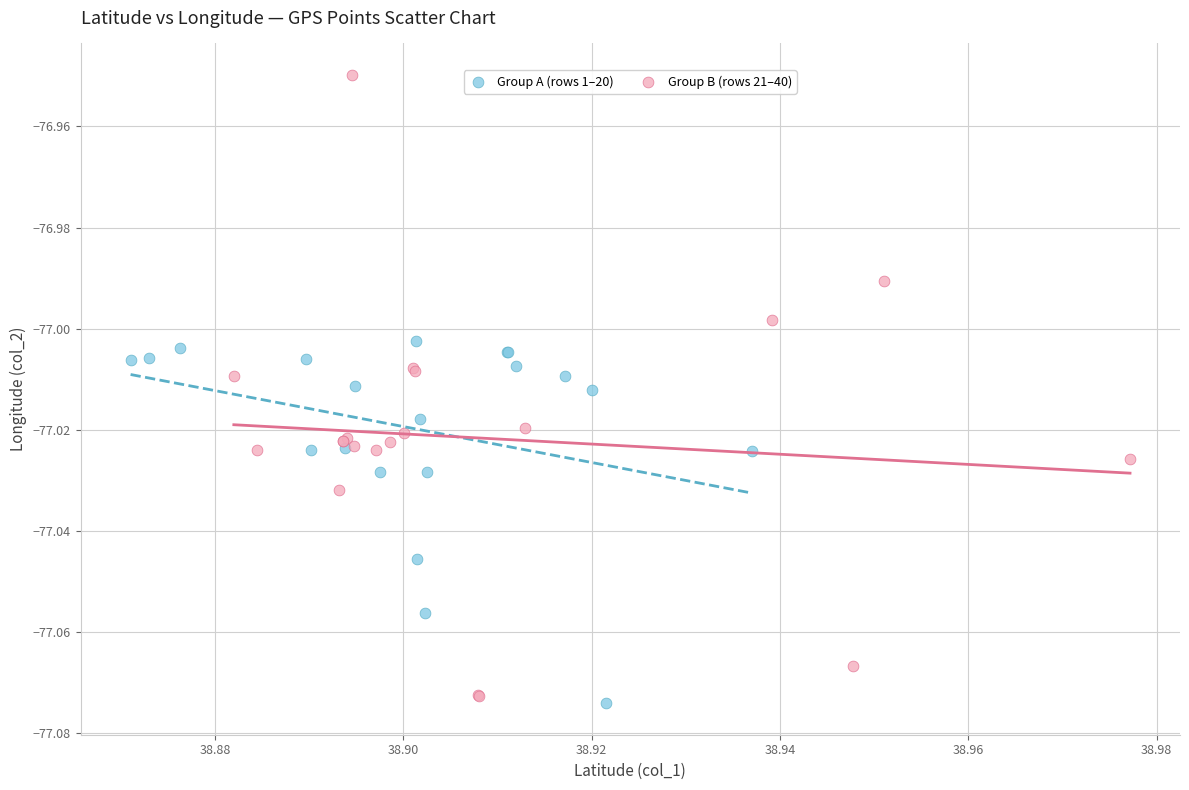

Which series reaches the maximum Y coordinate?

Group B (rows 21–40)